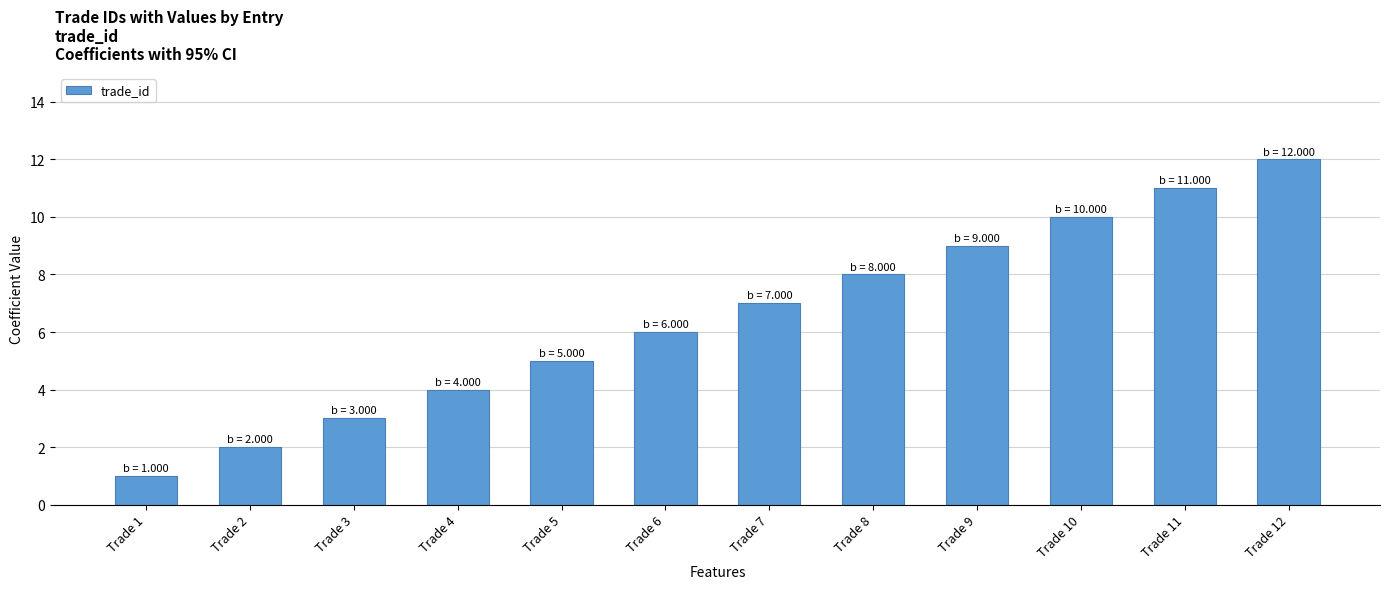

Is it true that the value at Trade 5 is 5?

True